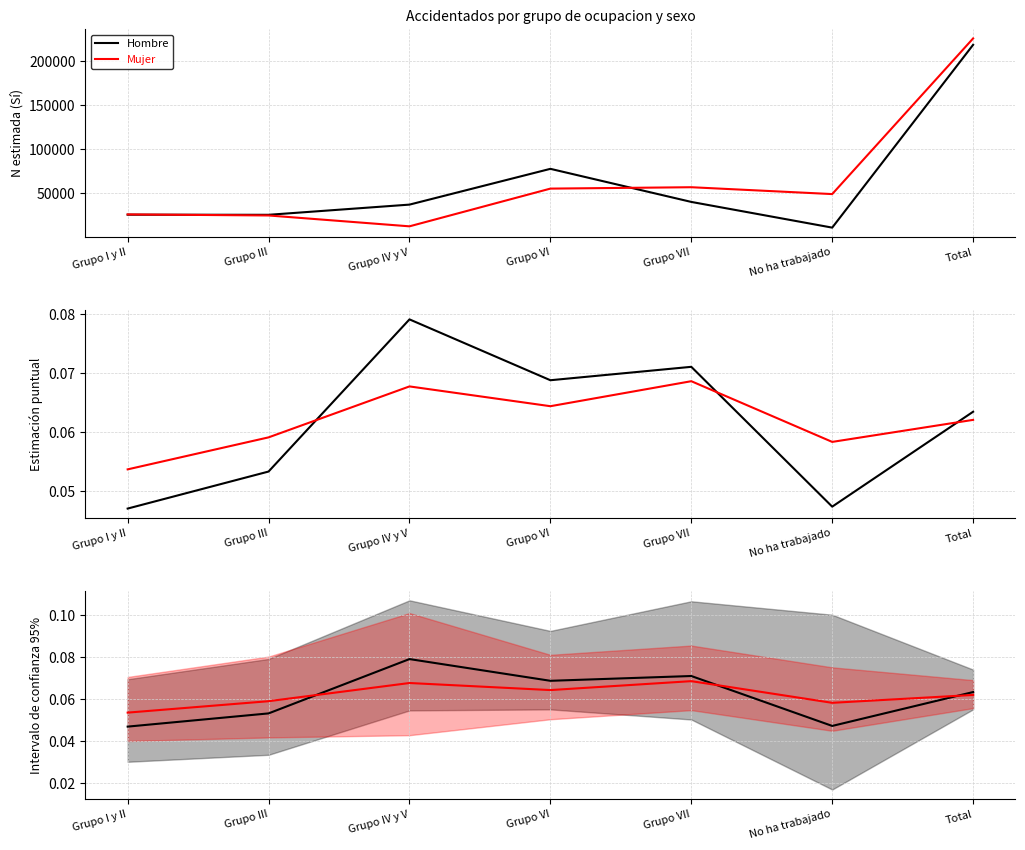

Which category has the lowest value in the Mujer series?

Grupo I y II